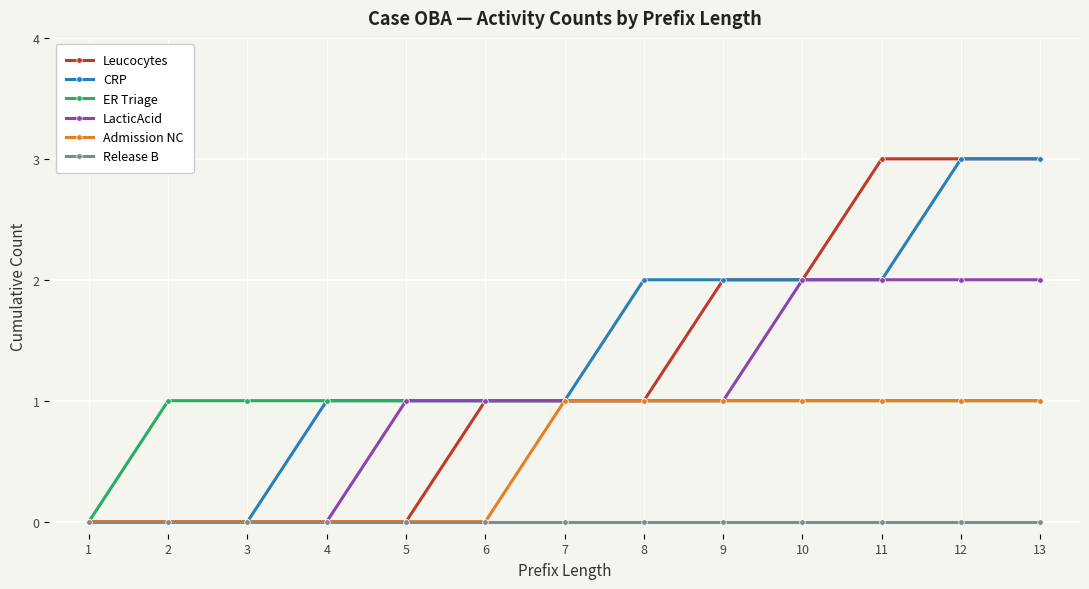

What is the maximum value for CRP?

3